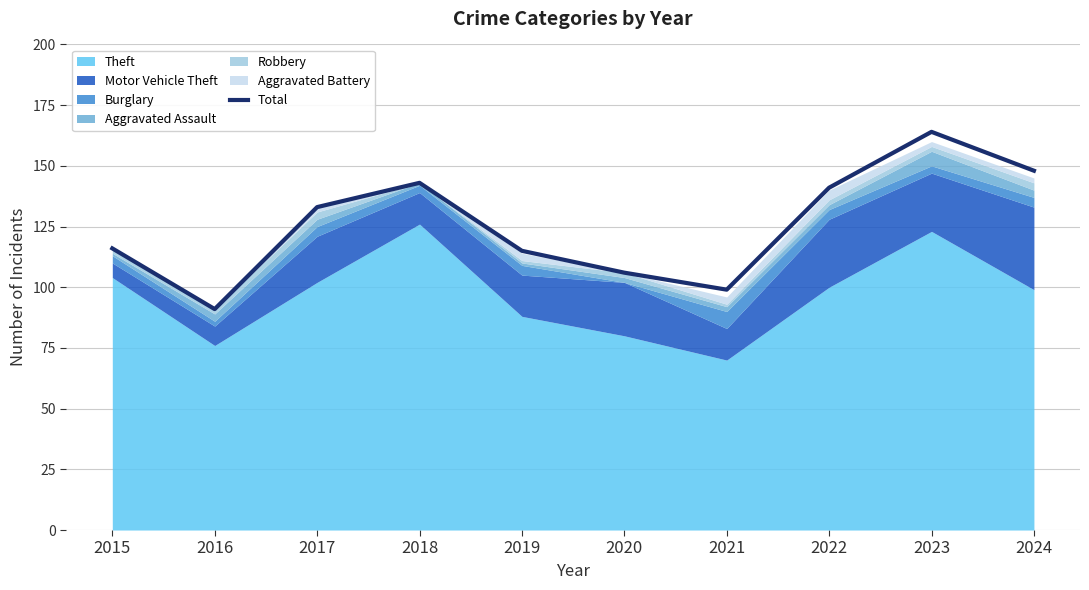

What value does the data have at 2023, to the nearest 10?

160